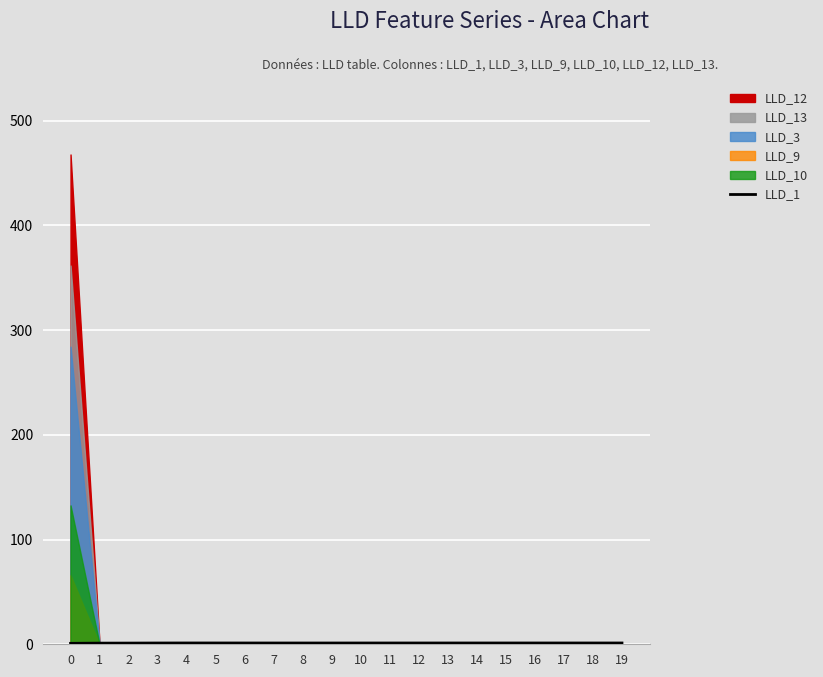

What is the ratio of the value at 7 to the value at 14?

1.0